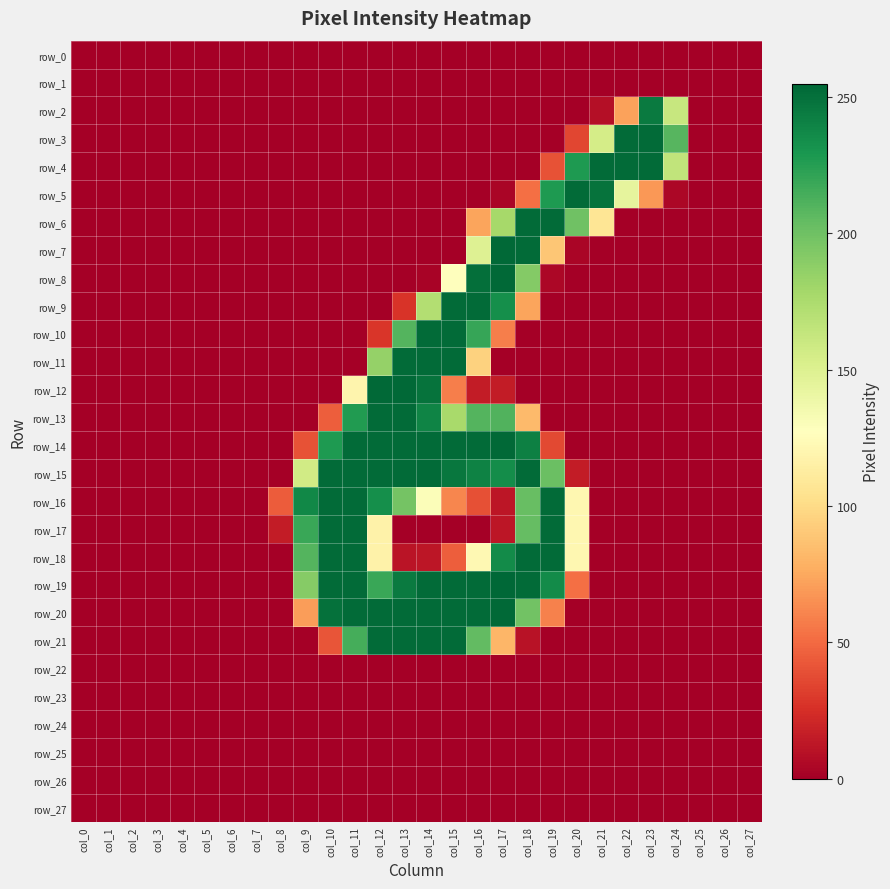

What is the greatest value displayed?

255